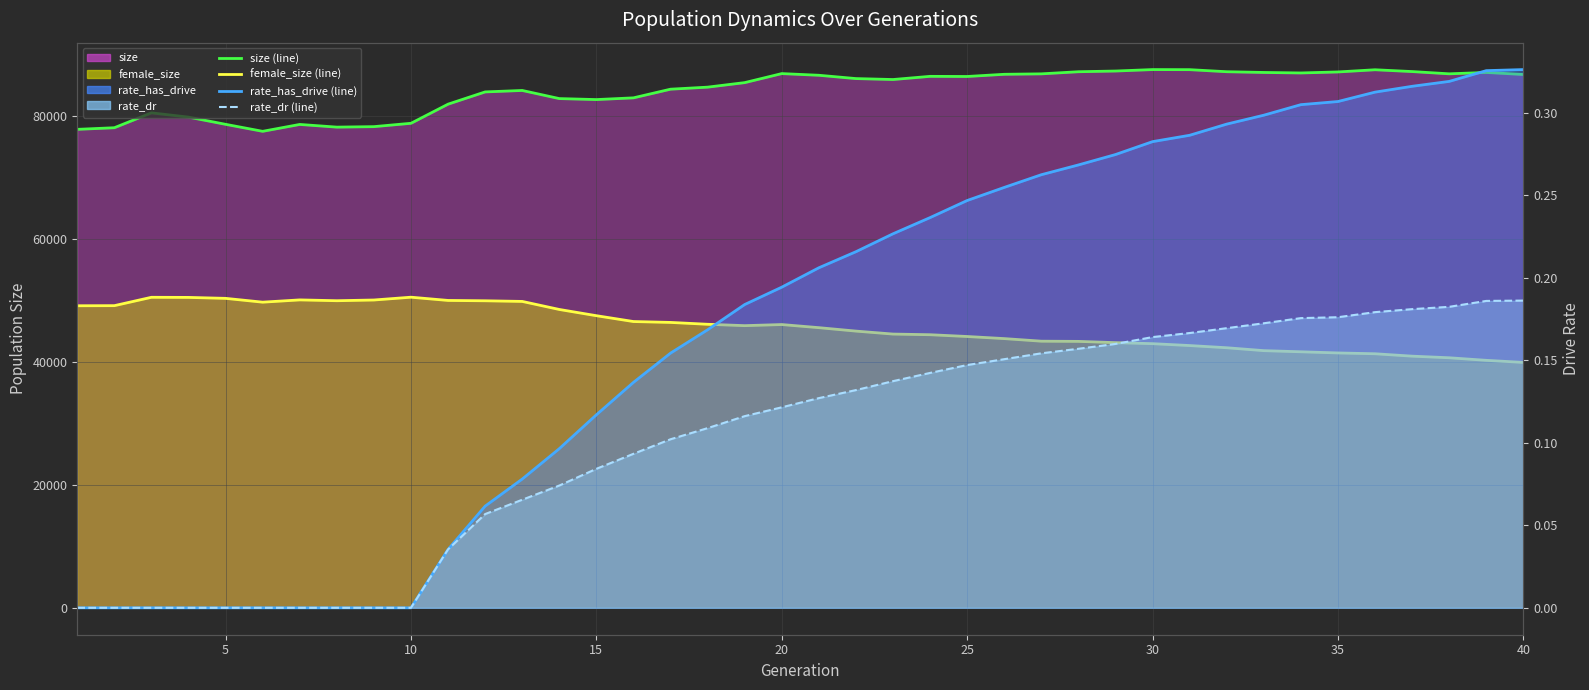

In size (line), how many points are lower than both neighbors (excluding endpoints)?

7